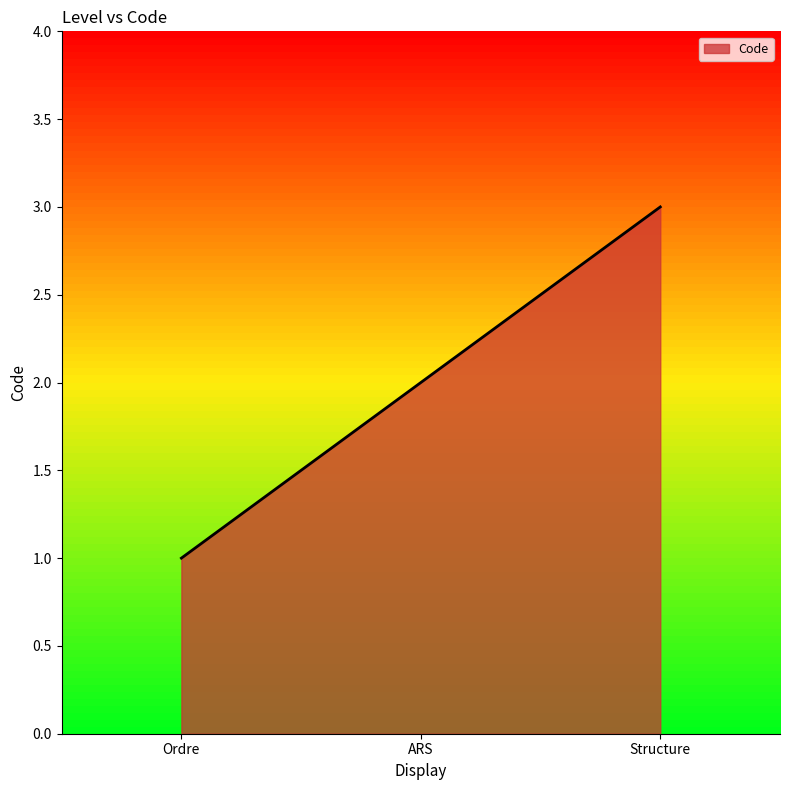

What position from the left is Ordre?

1